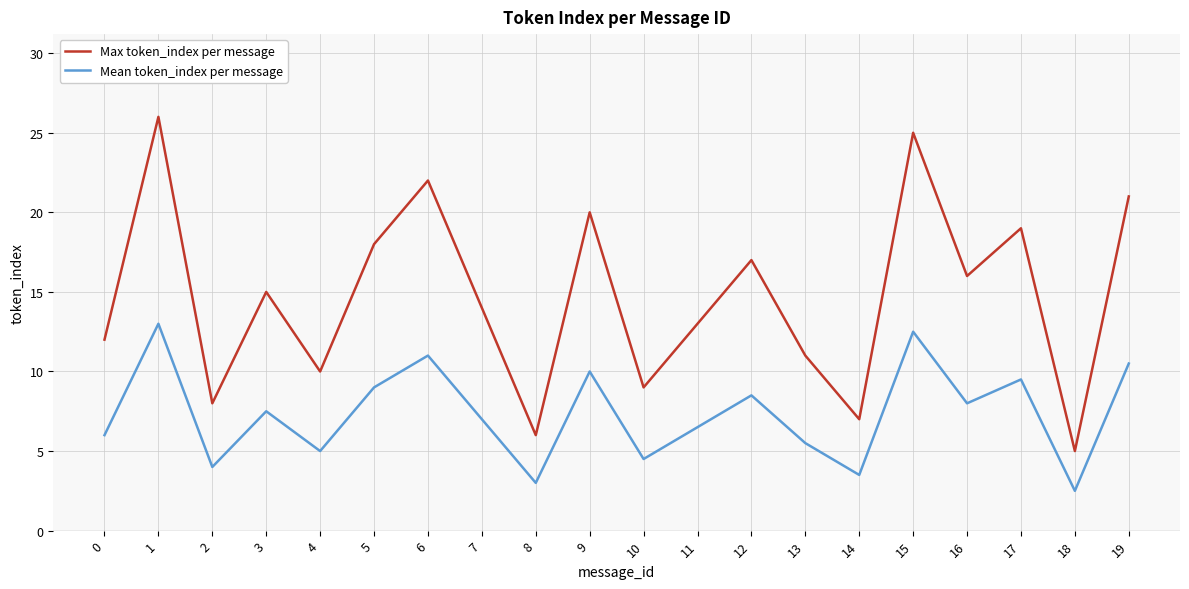

At which category is the sum across all series the highest?

1